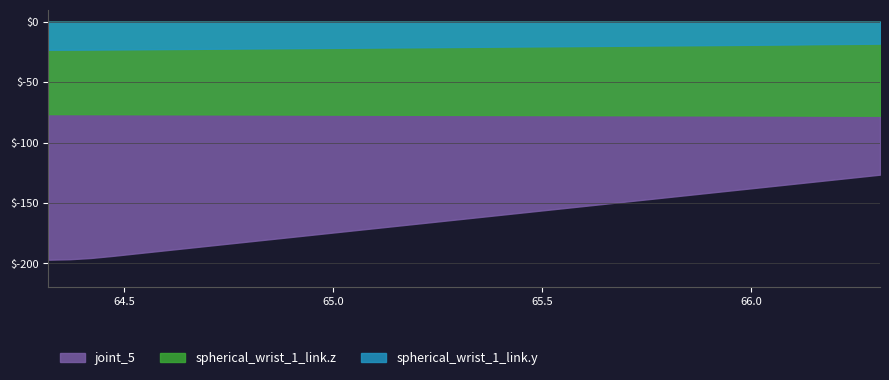

What is the difference between the second highest and second lowest values in the joint_5 series?

68.2